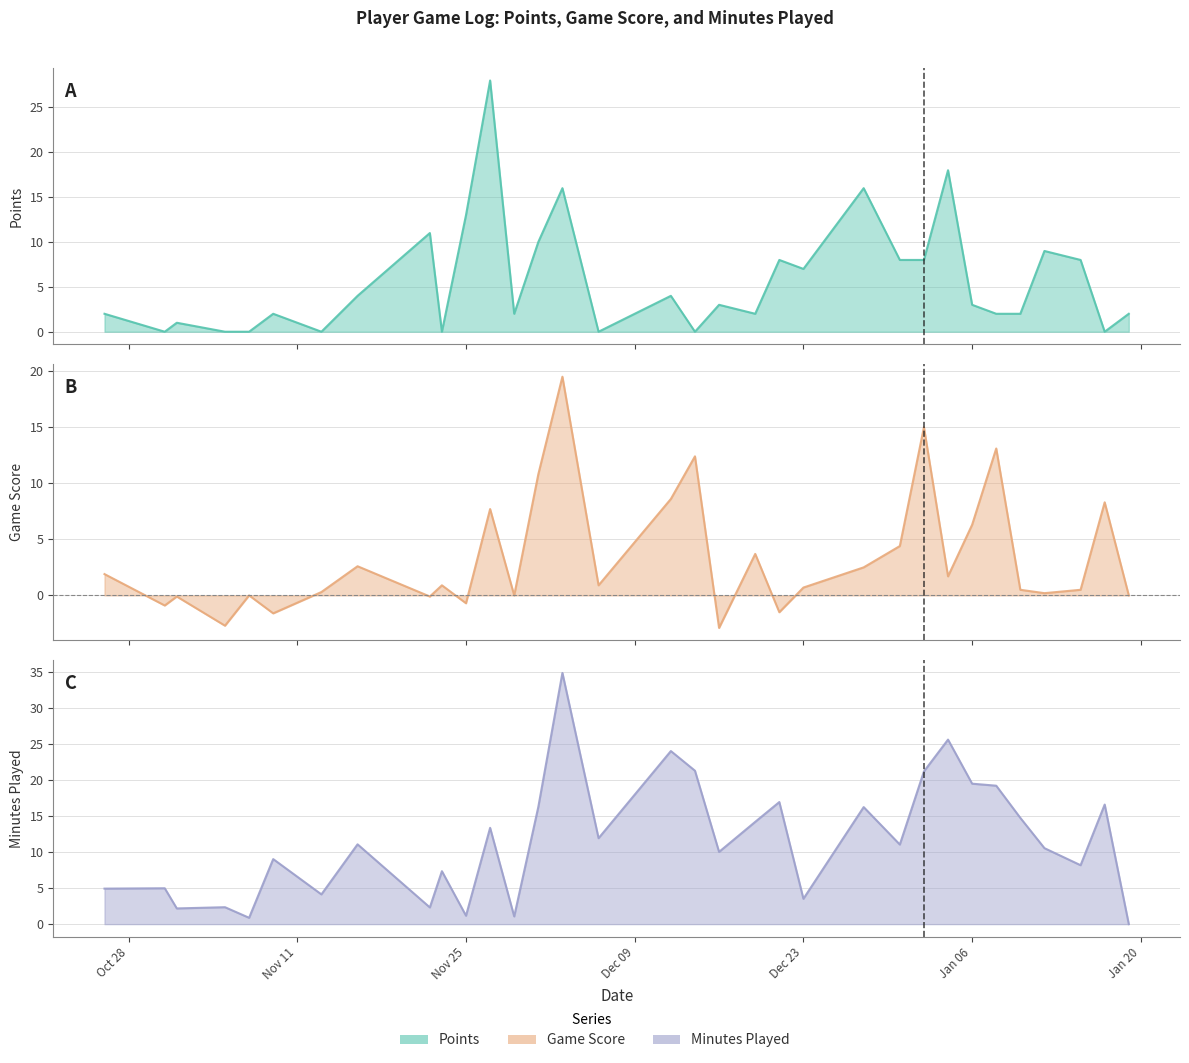

What is the total value across all series at 2019-12-31?

23.5